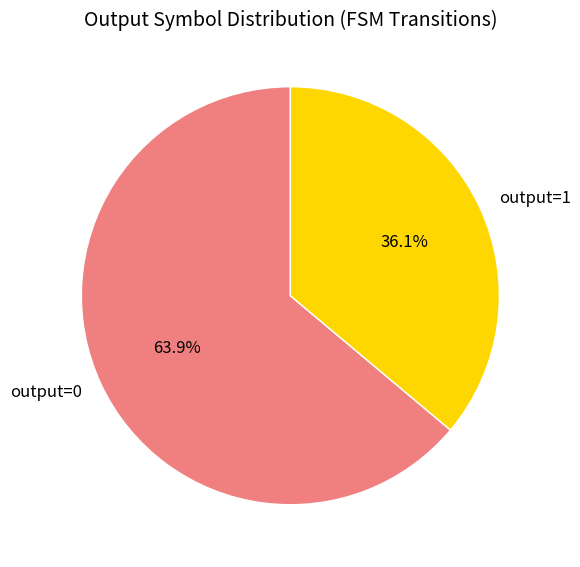

What is the ratio of the value at output=1 to the value at output=0?

0.6